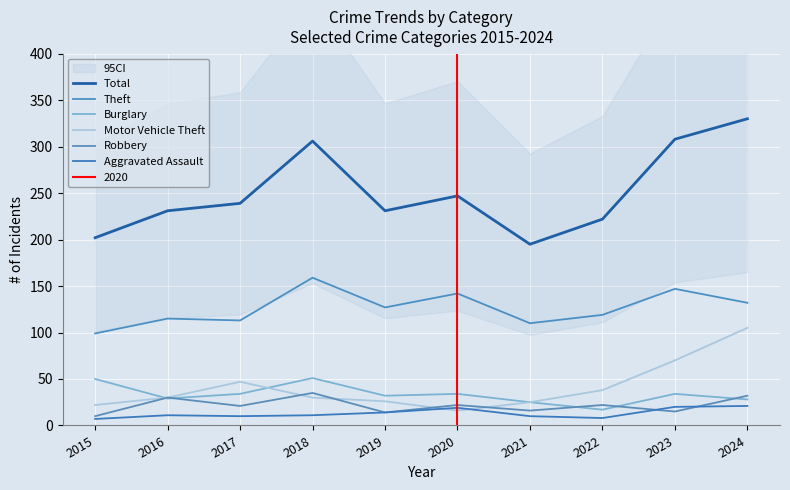

Between 2015 and 2019, which series saw the biggest shift?

Total